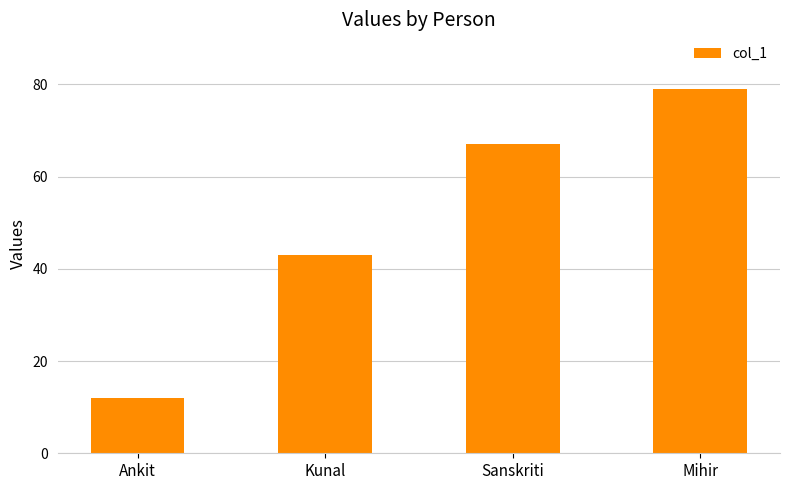

Reading right to left, list all the values displayed in this chart.

79	67	43	12